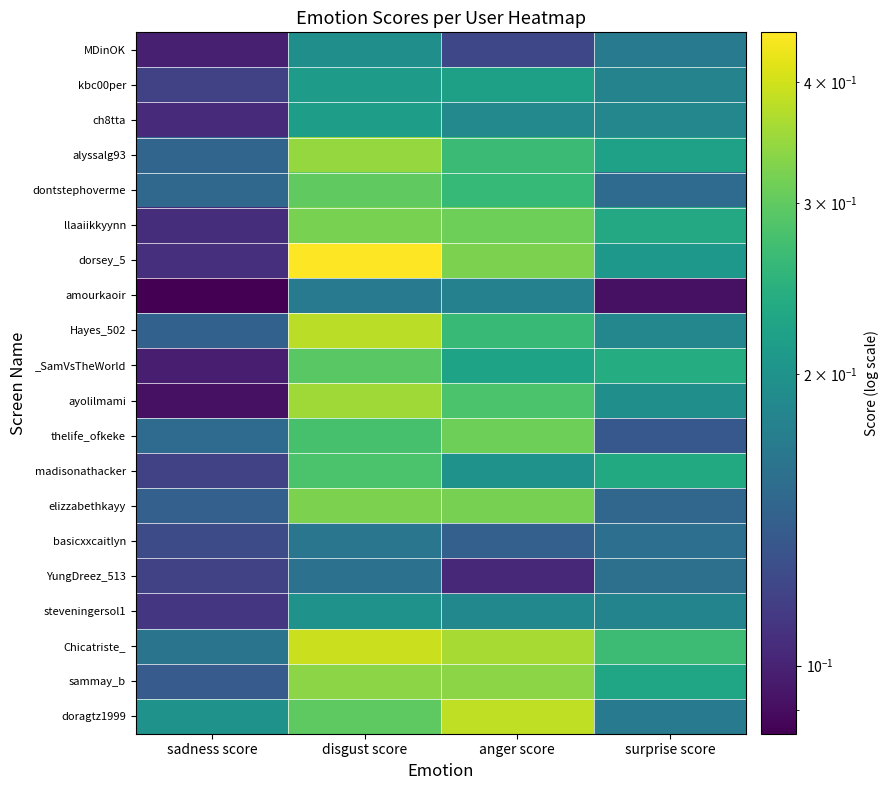

Rank the series at sadness score from lowest to highest value.

amourkaoir, ayolilmami, _SamVsTheWorld, MDinOK, ch8tta, llaaiikkyynn, dorsey_5, steveningersol1, kbc00per, madisonathacker, YungDreez_513, basicxxcaitlyn, sammay_b, elizzabethkayy, Hayes_502, alyssalg93, dontstephoverme, thelife_ofkeke, Chicatriste_, doragtz1999